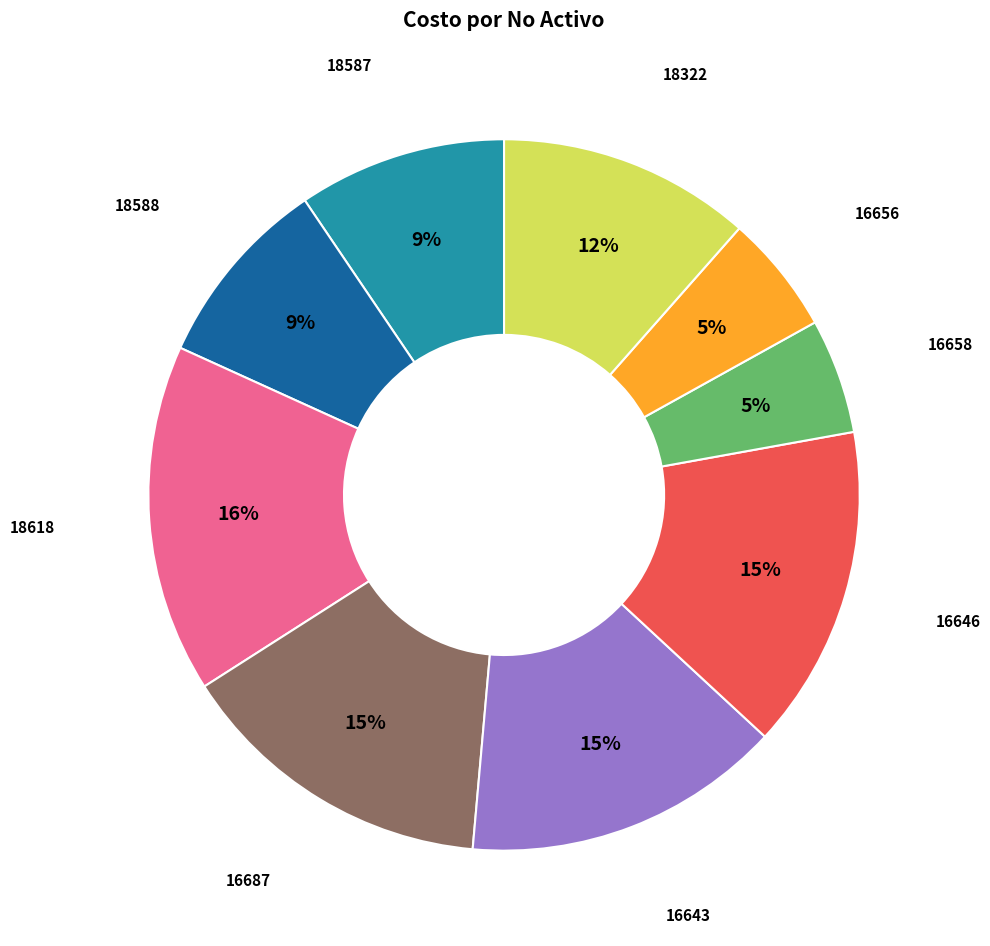

Does any single category account for the majority?

No